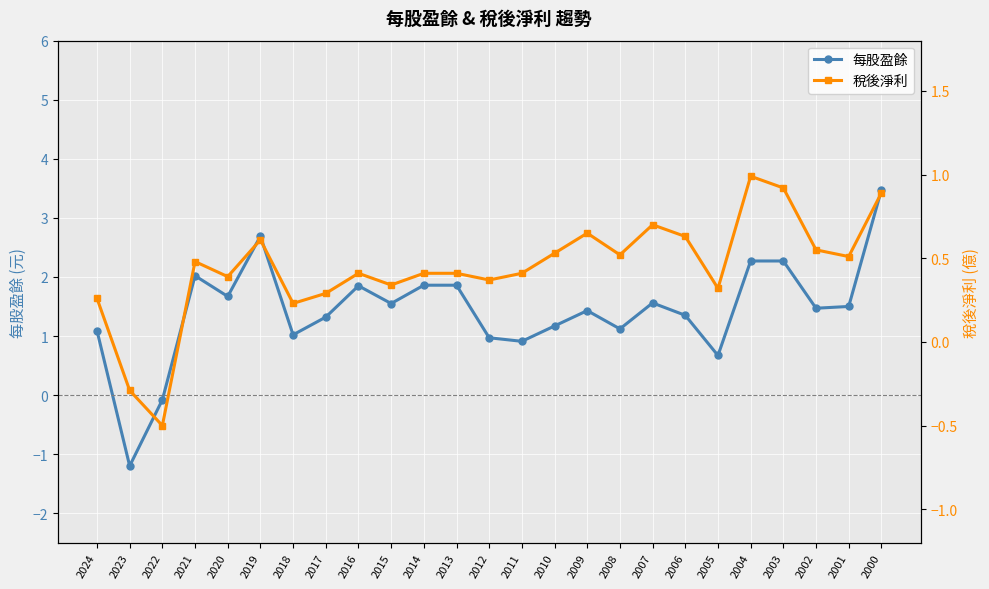

List the series in order of their overall mean, highest first.

每股盈餘, 稅後淨利